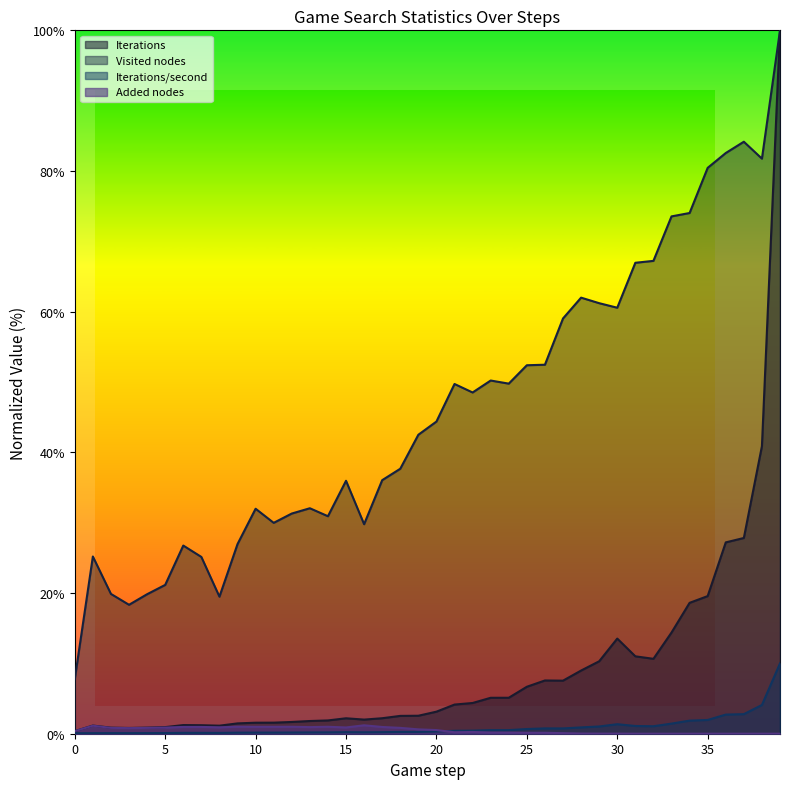

How many interior local valleys does the Iterations series have?

5